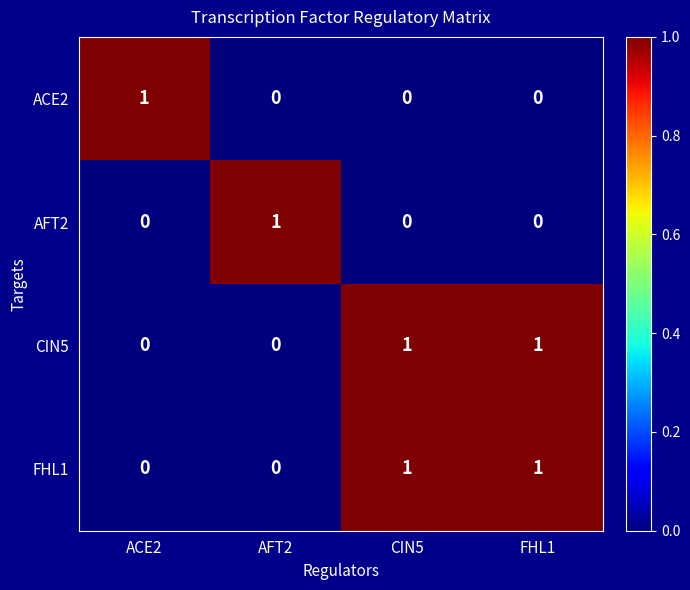

What is the maximum value shown in the chart?

1